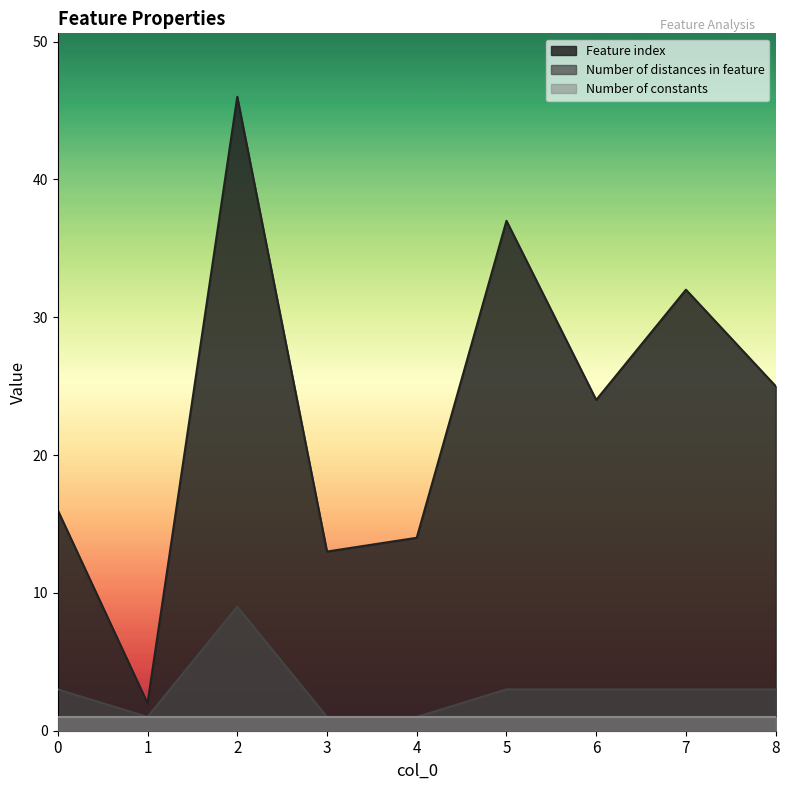

What is the smallest value displayed?

1